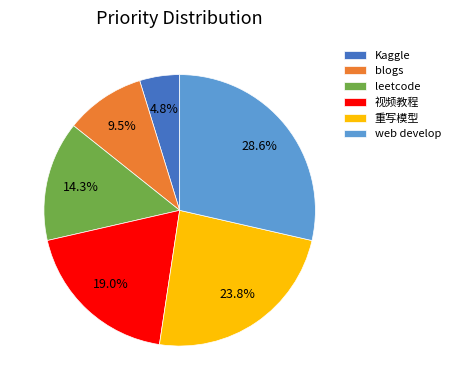

Is it true that blogs is 1% of the pie?

False